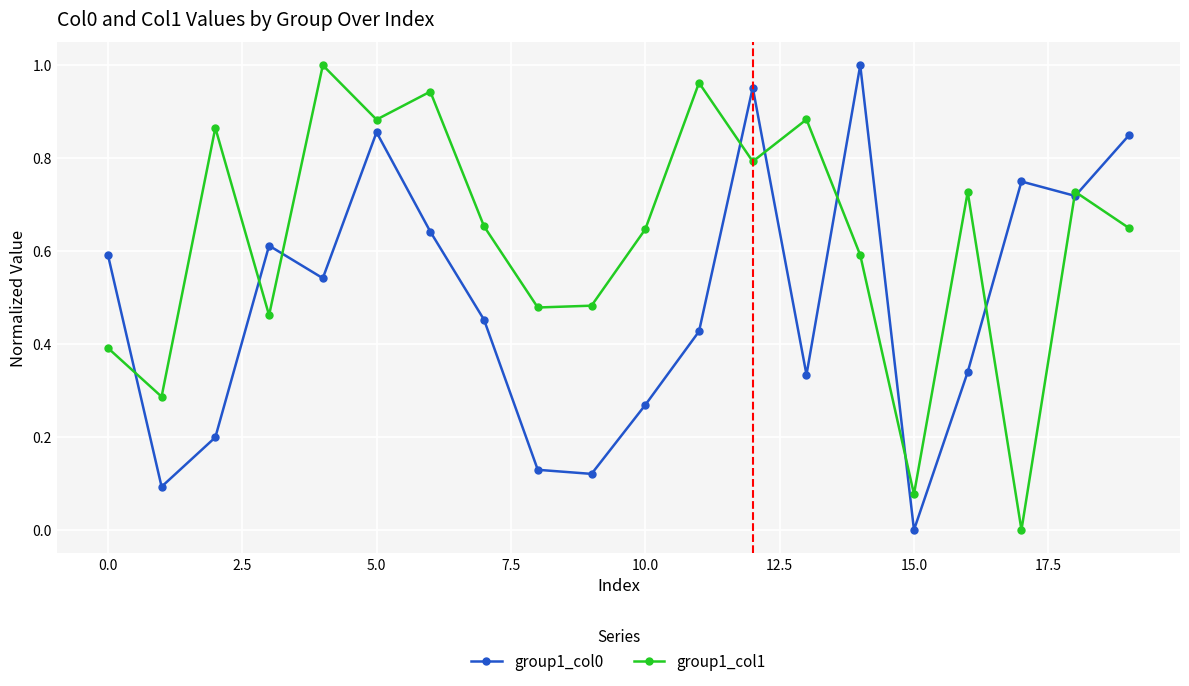

Which series has the largest total across all categories?

group1_col1